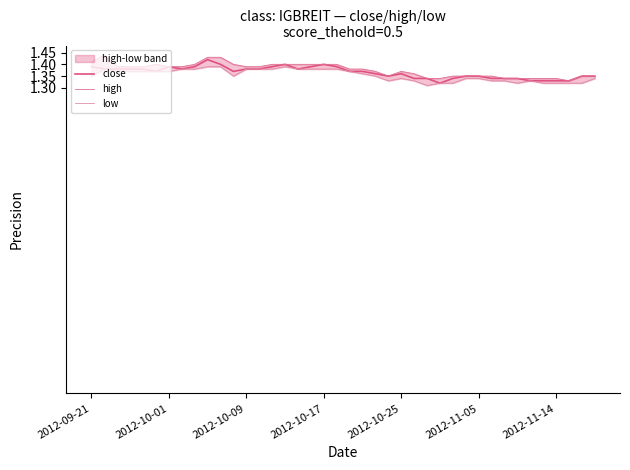

How many lines are shown in the chart?

3